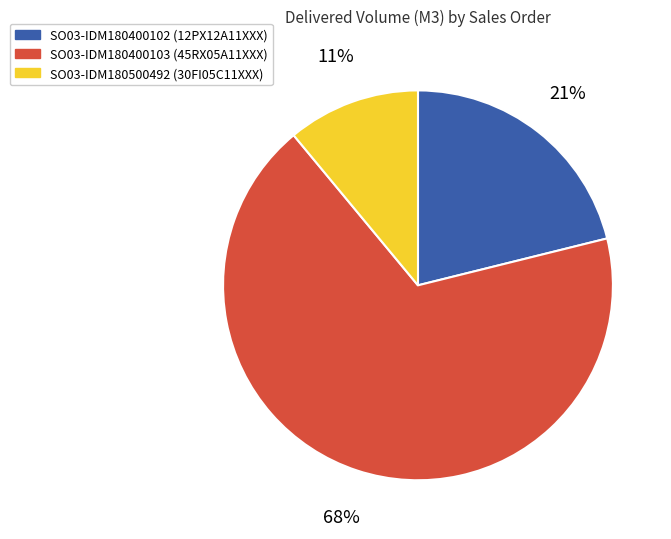

What is the largest slice in the pie chart?

SO03-IDM180400103